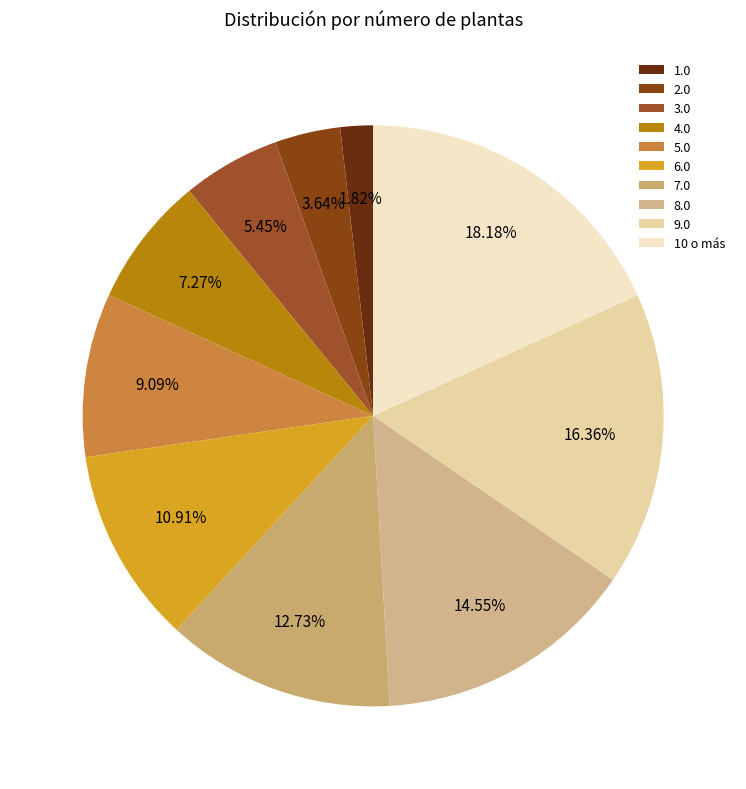

What percentage do 6.0 and 3.0 together represent?

16.4%